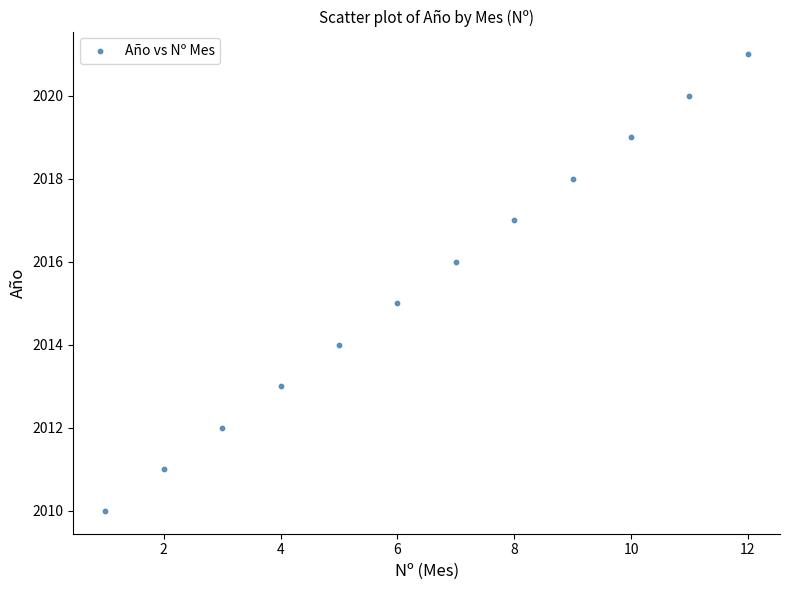

What is the range of X values (max minus min)?

11